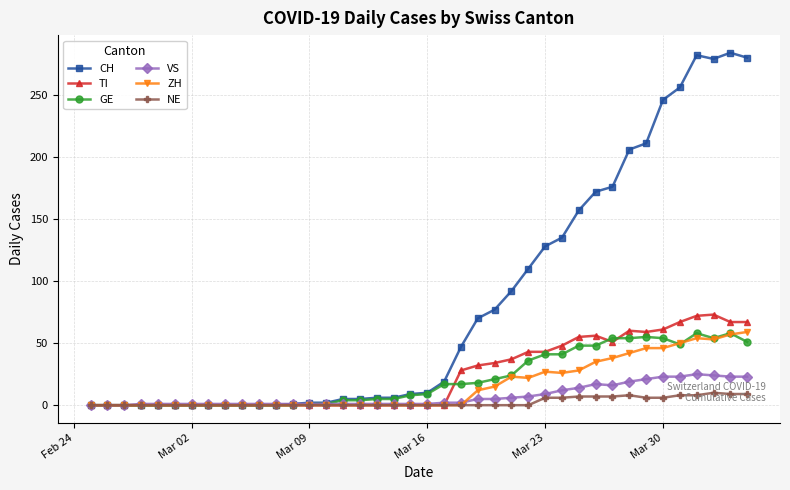

What is the maximum value for NE?

10